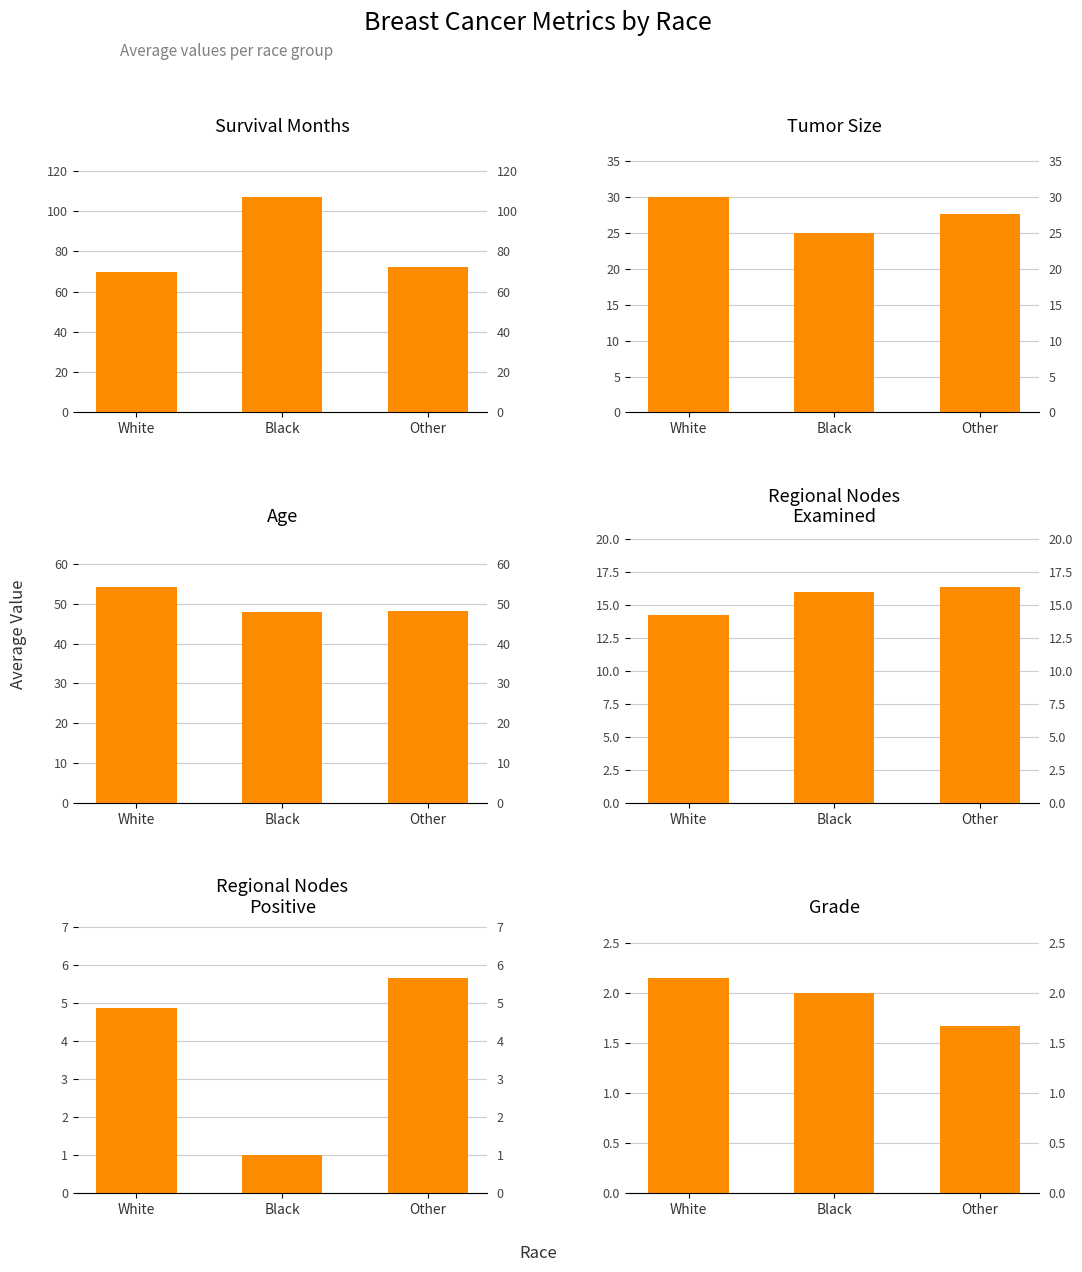

How many data points in Survival_Months are above 72?

2